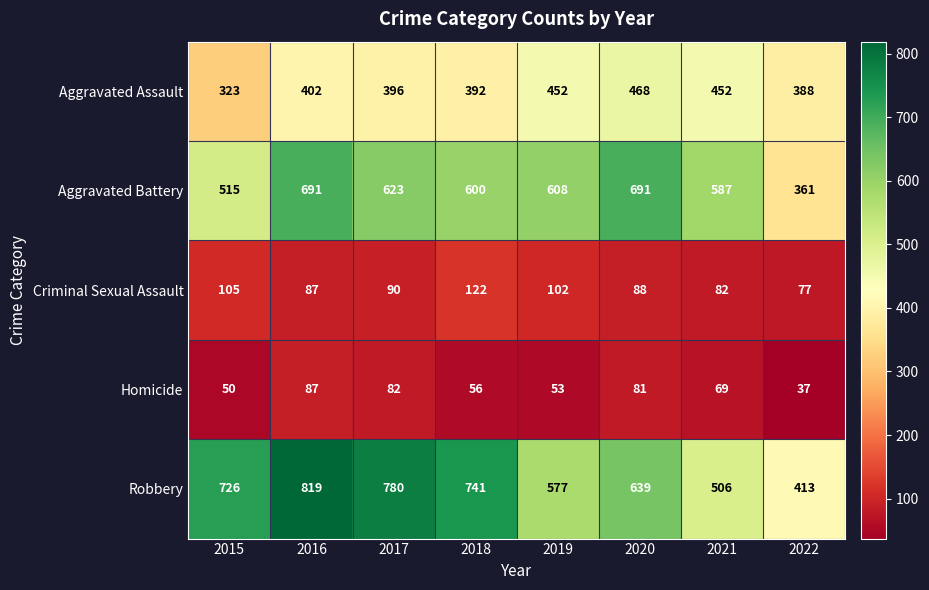

True or false: Robbery has a value of 611 at 2022.

False